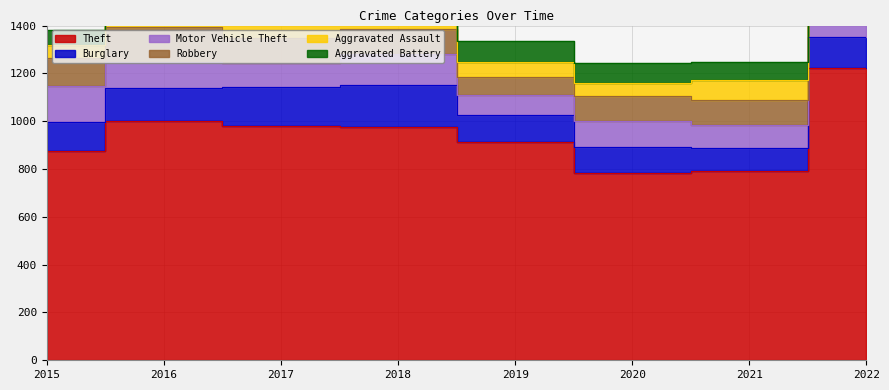

What are all the series names shown in the legend?

Theft, Burglary, Motor Vehicle Theft, Robbery, Aggravated Assault, Aggravated Battery